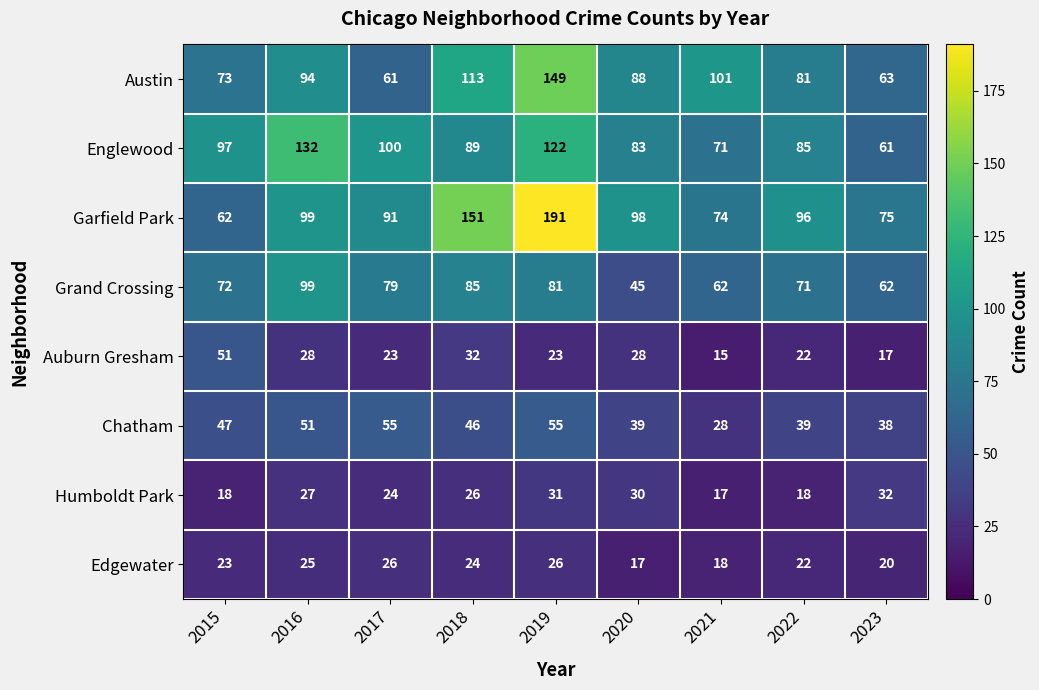

At which category does the chart reach its peak across all series?

2019